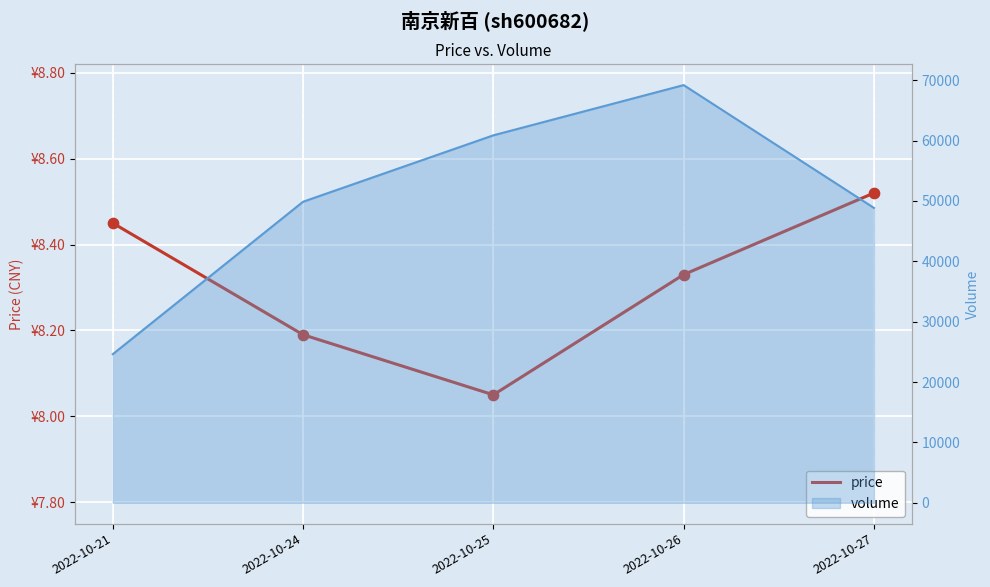

Which has a higher value, 2022-10-25 or 2022-10-24?

2022-10-24